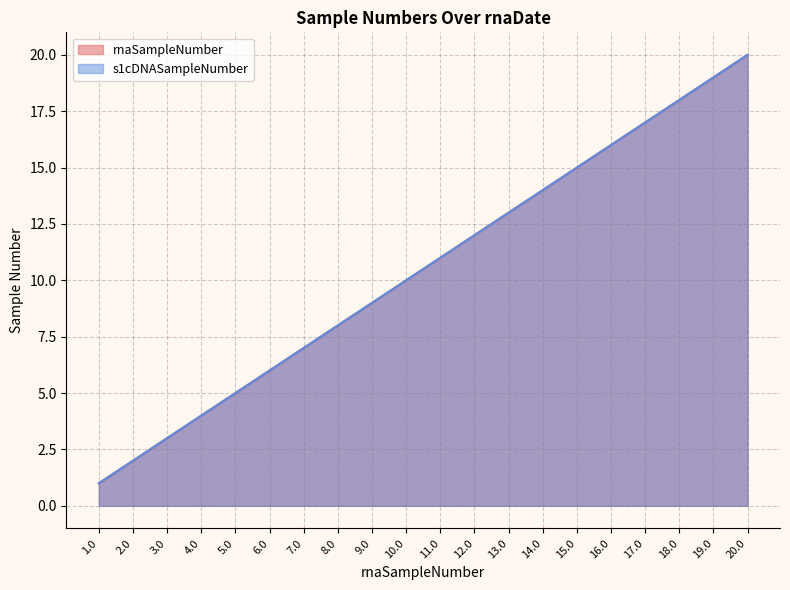

What is the difference between the maximum and minimum values in the s1cDNASampleNumber series?

19